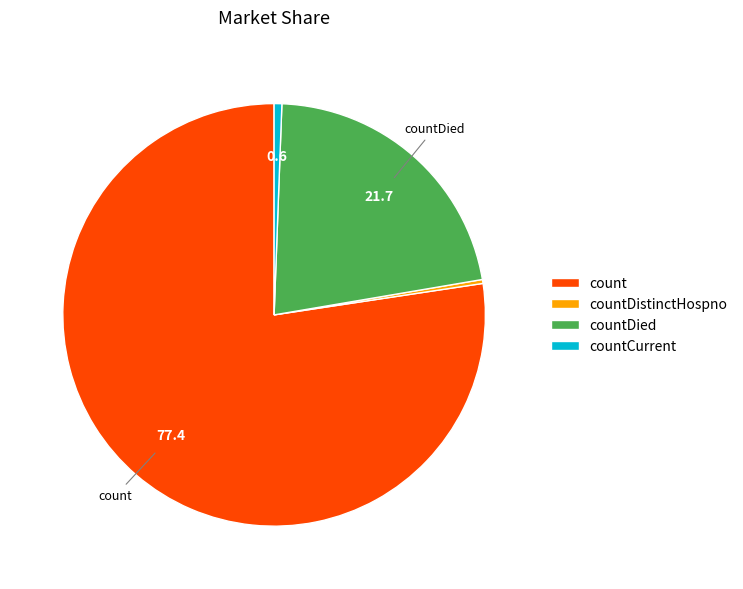

Combined, do countDistinctHospno and count account for over 50%?

Yes